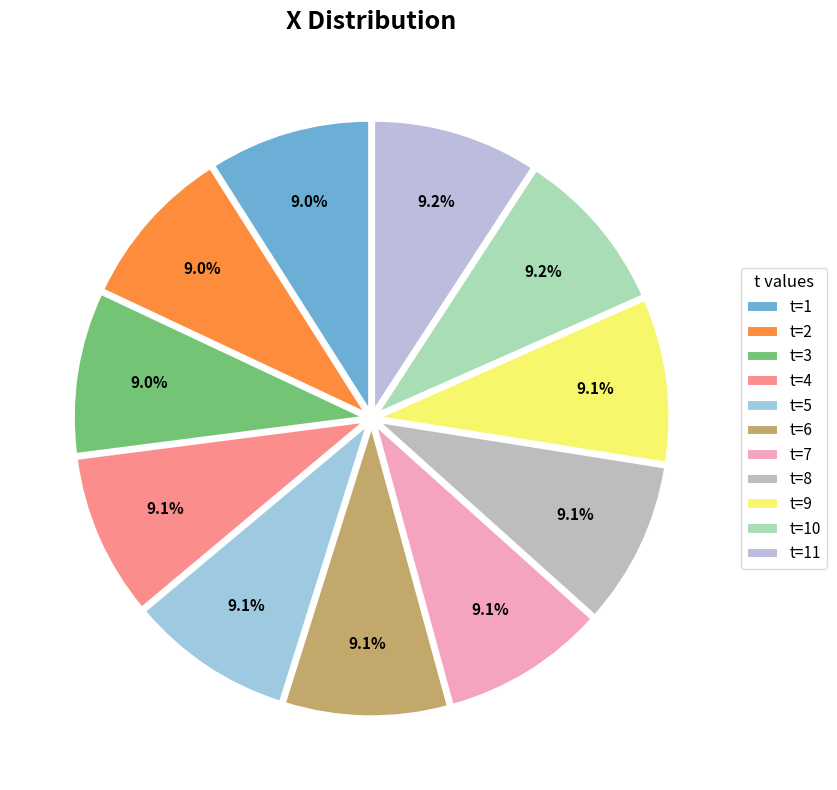

Count the number of slices in the pie.

11